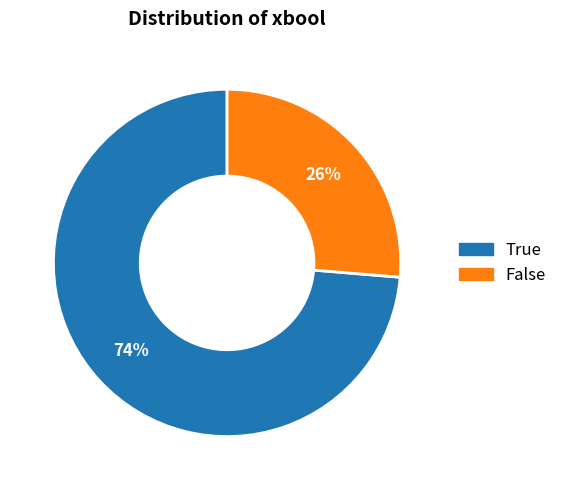

Which slice represents more than half of the pie?

True